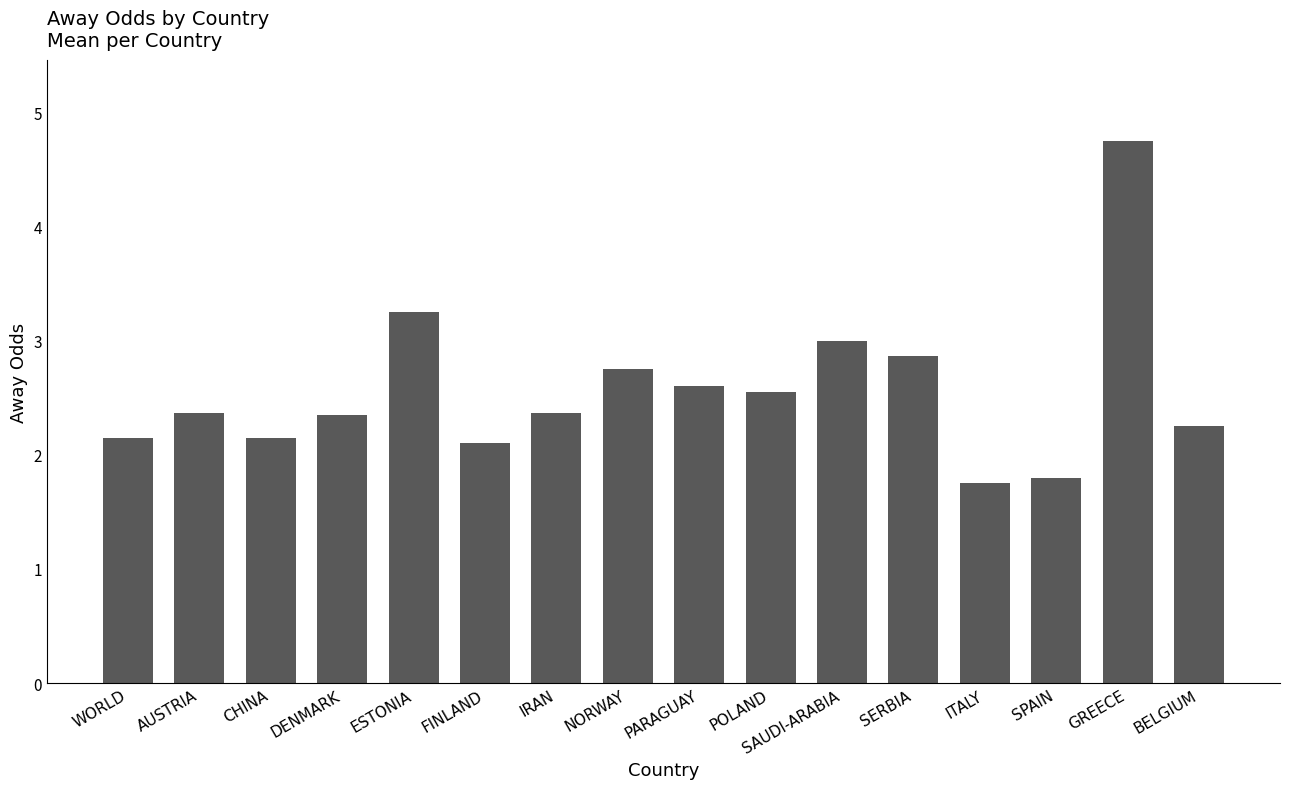

Read the value at AUSTRIA.

2.4